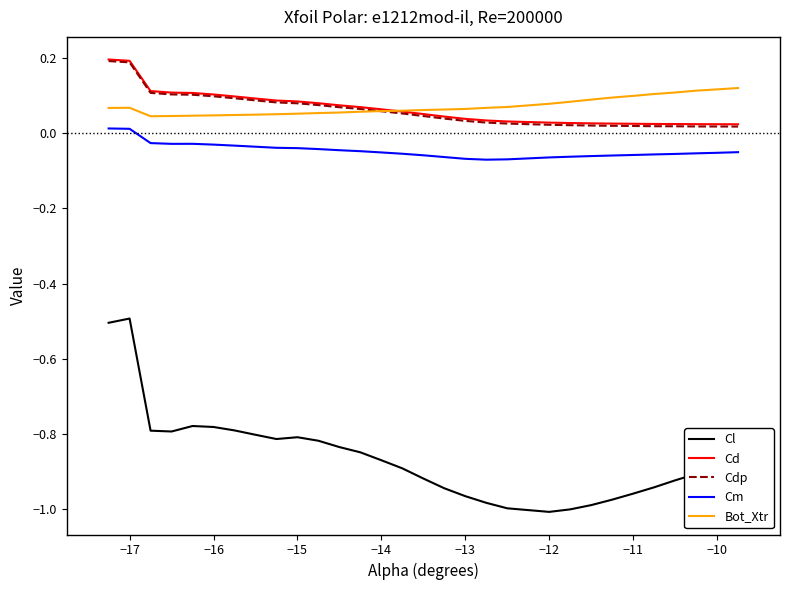

True or false: Bot_Xtr and Cdp cross at least once.

True